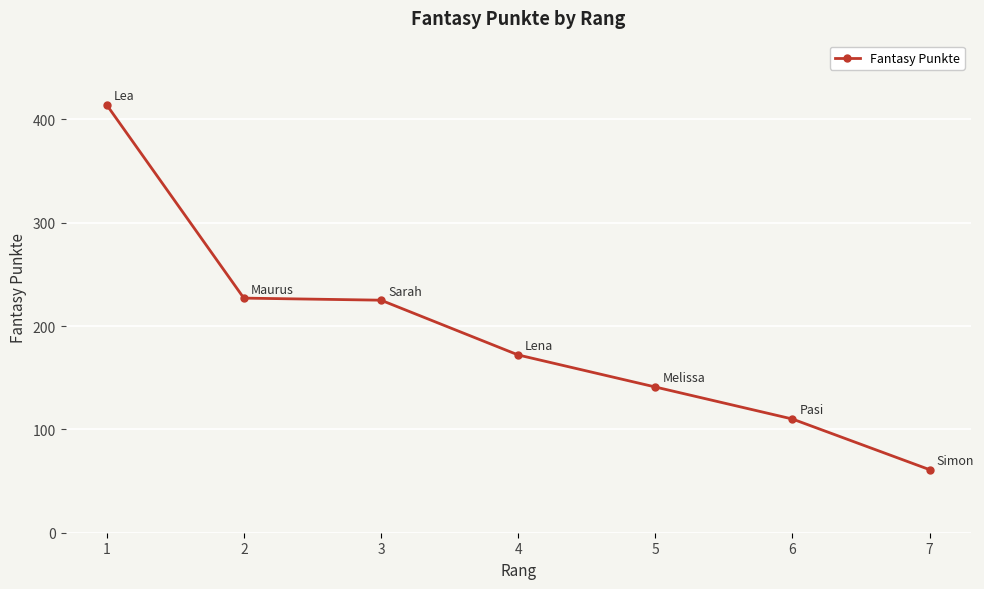

True or false: the data shows 414 at 1.

True